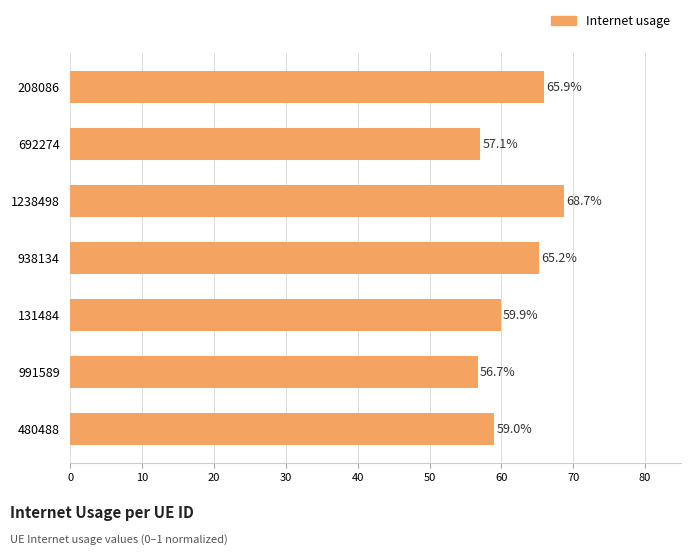

How many series are shown in this chart?

1